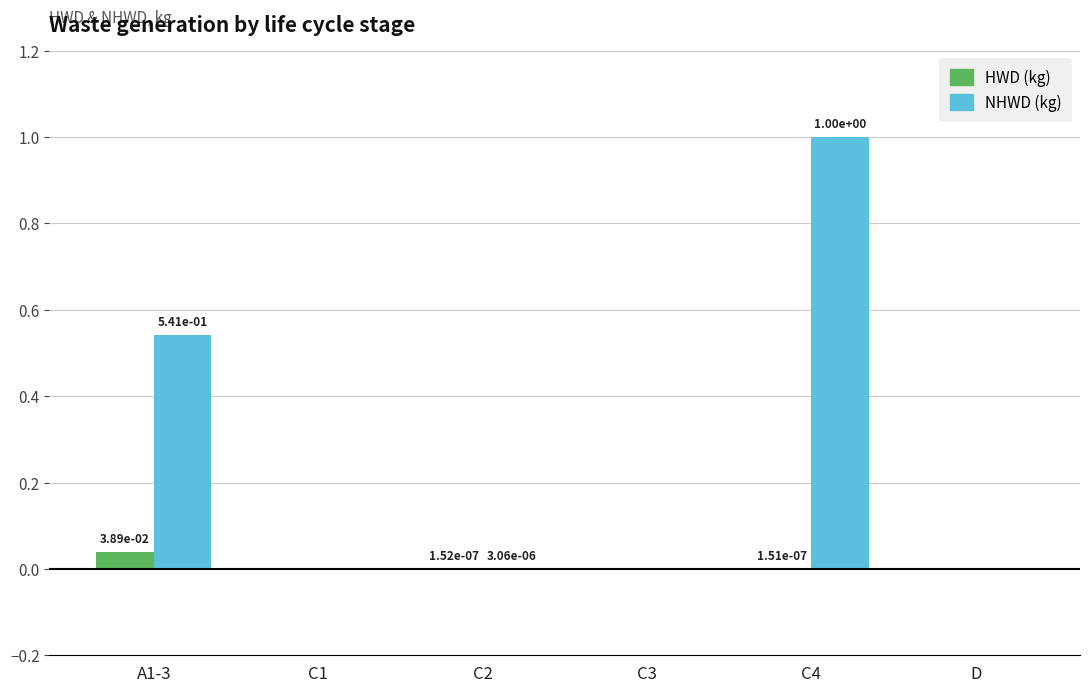

How many positive values does the NHWD (kg) series have?

3